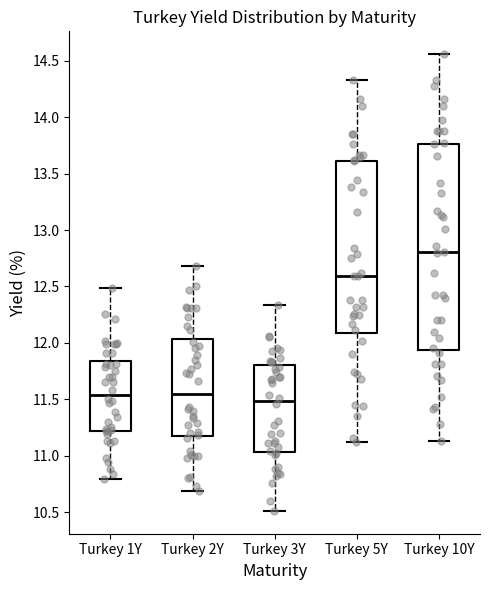

Which box's median line is the highest?

Turkey 10Y